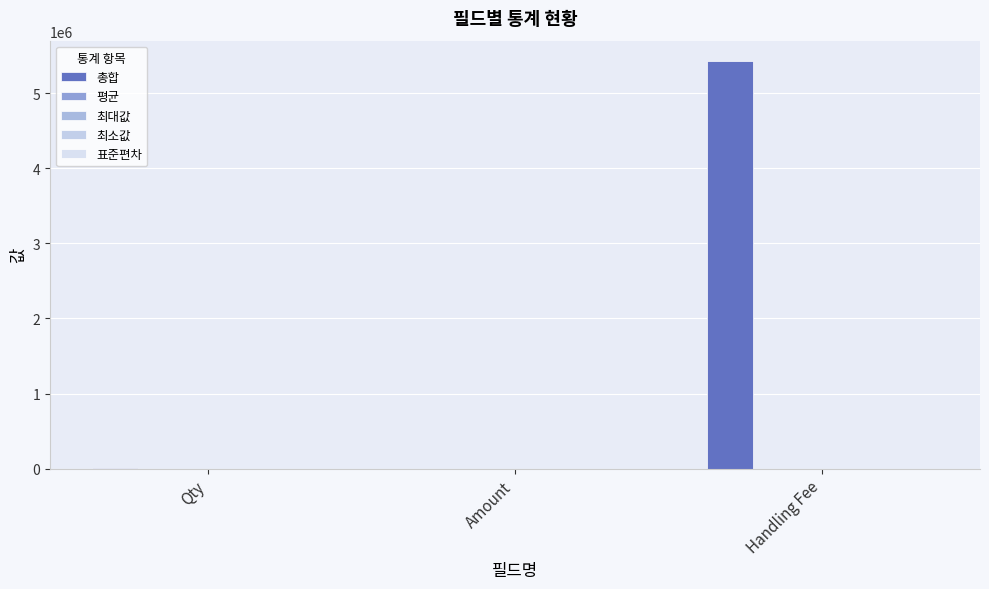

Reading left to right, what are all the values shown in this chart?

총합: 9895.0	0.0	5430277.8
평균: 1.0	0.0	548.8
최대값: 1.0	0.0	999.9
최소값: 1.0	0.0	100.2
표준편차: 0.0	0.0	259.5